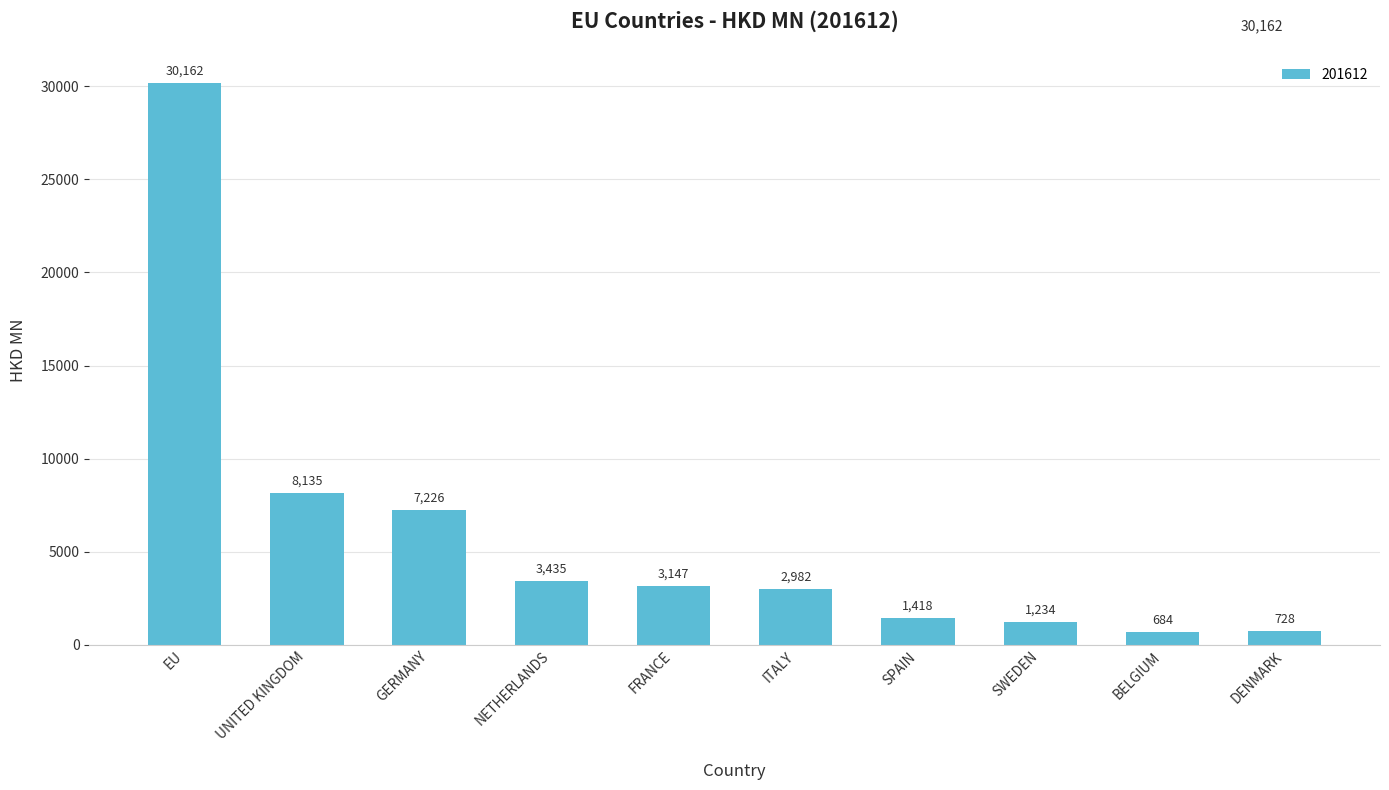

What is the difference between the maximum and second lowest values?

29434.3